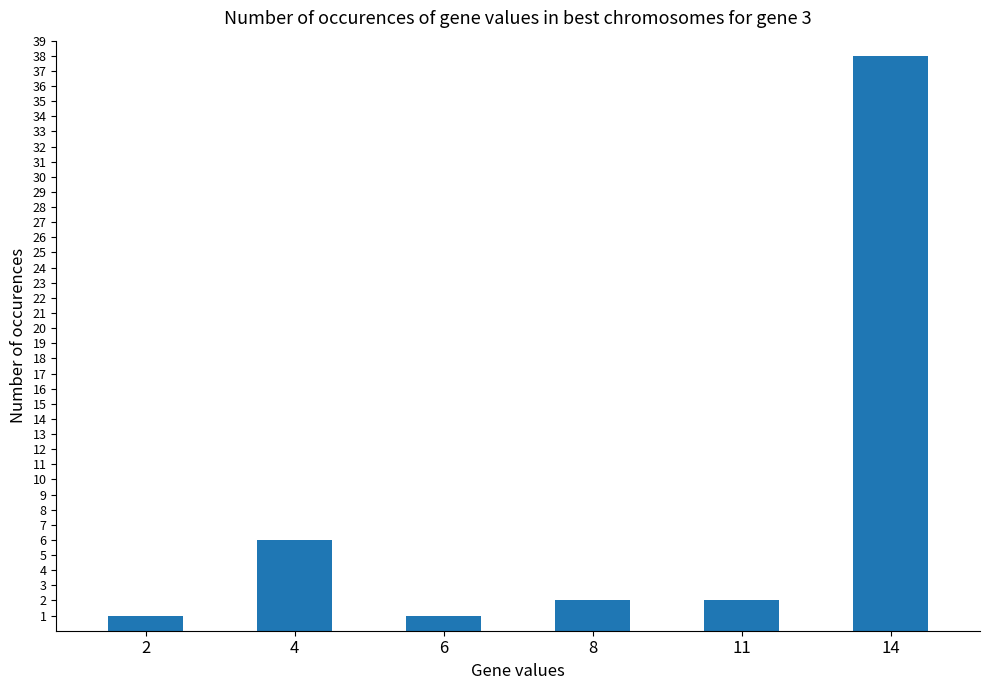

What is the difference between the second highest and second lowest values?

5